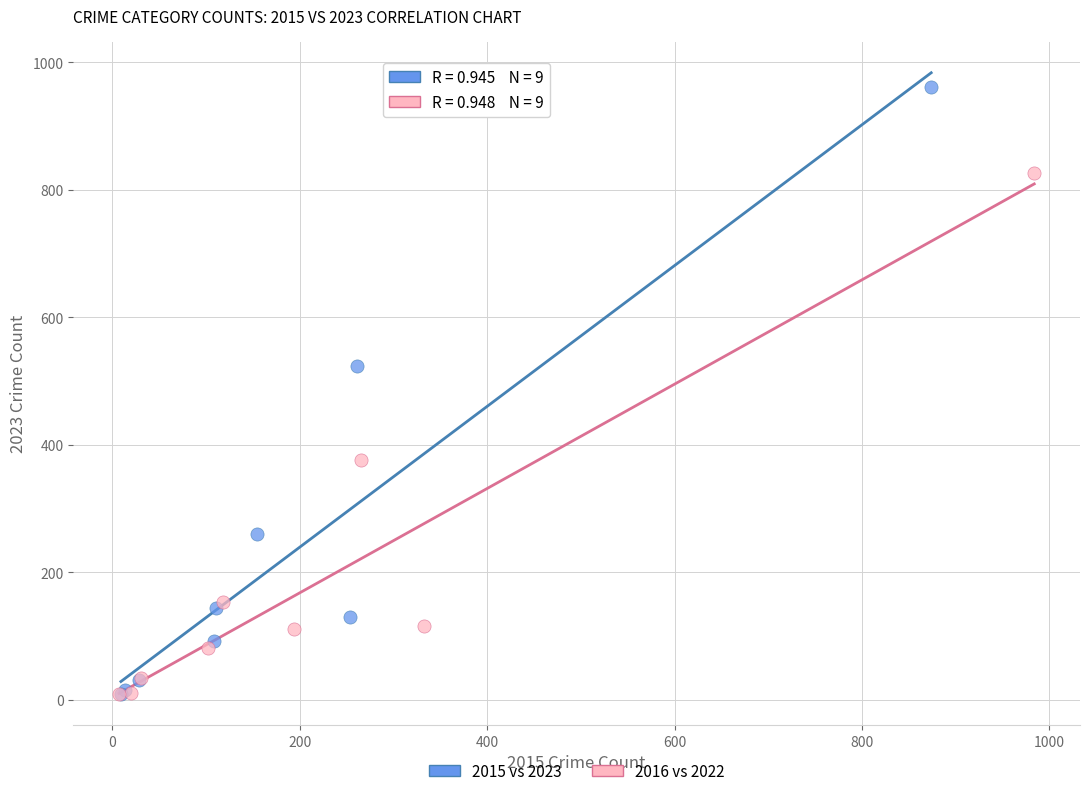

Which series has the widest spread of Y values?

2015 vs 2023